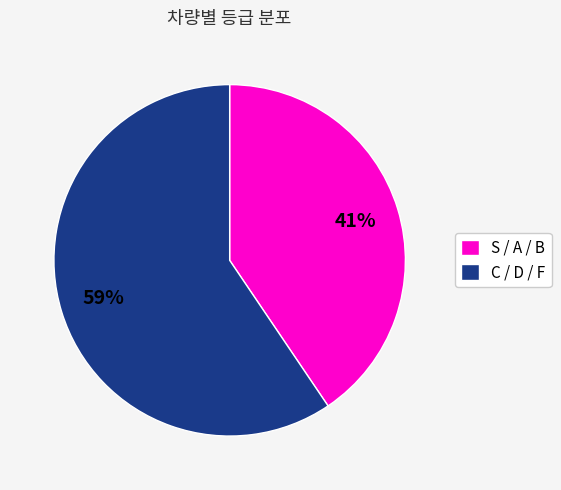

To the nearest percent, what percentage of the pie is C / D / F?

59%